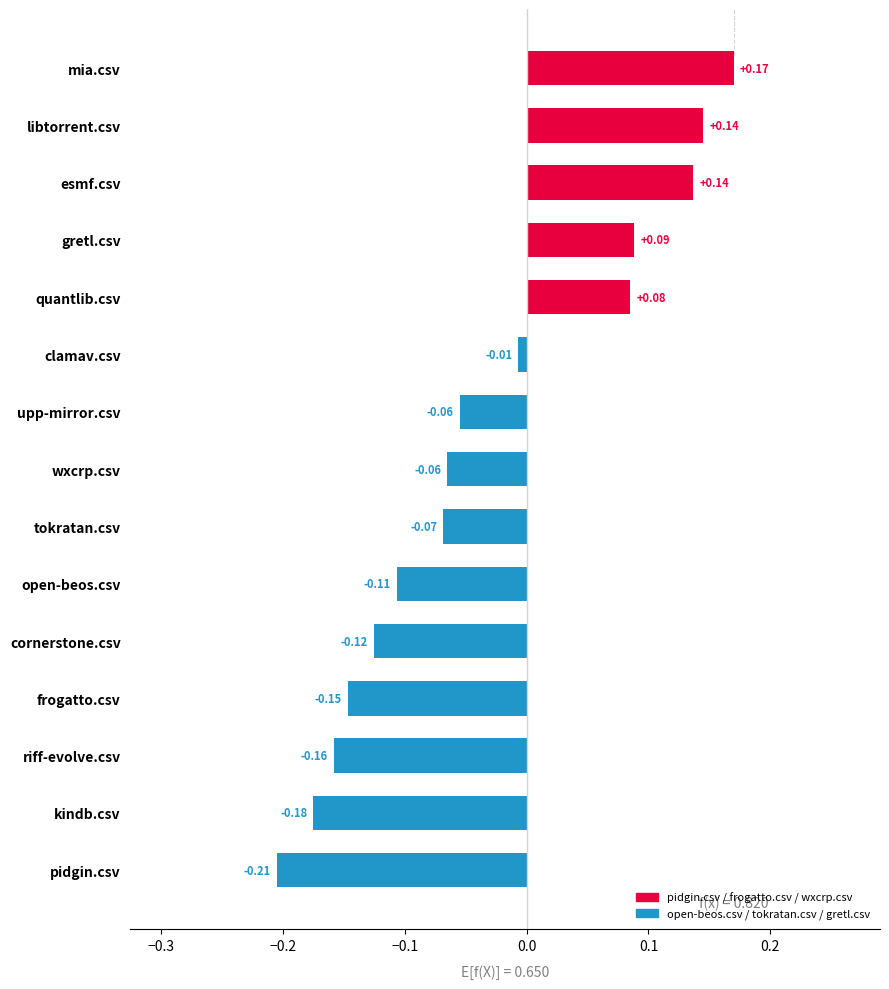

Are the bars horizontal?

Yes